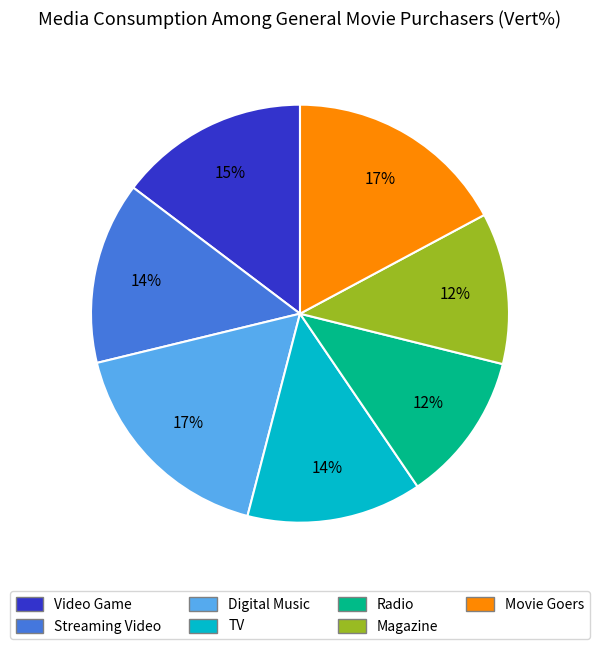

How many segments does this pie chart have?

7